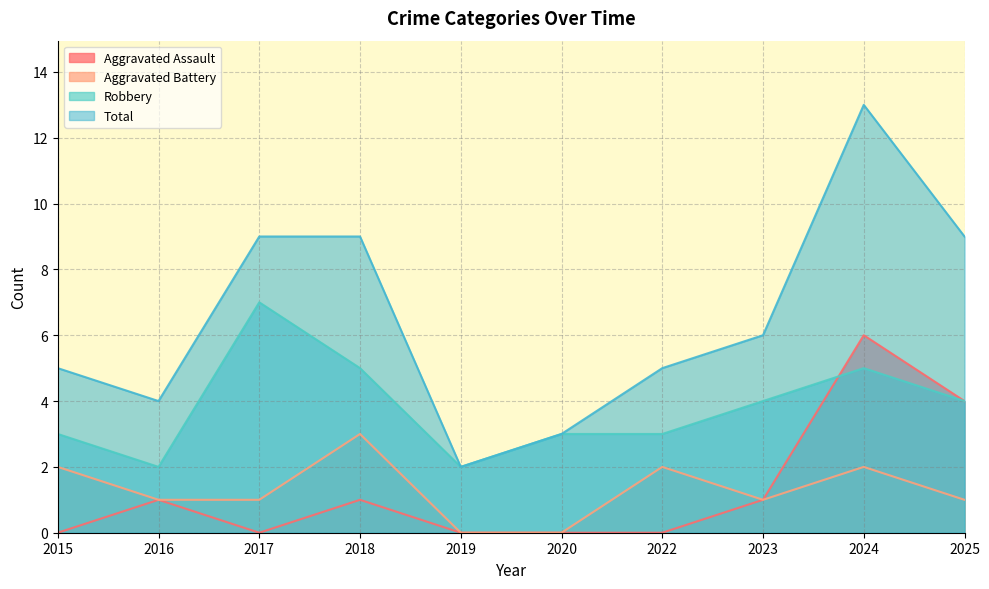

At which category does Total reach its first local valley?

2016